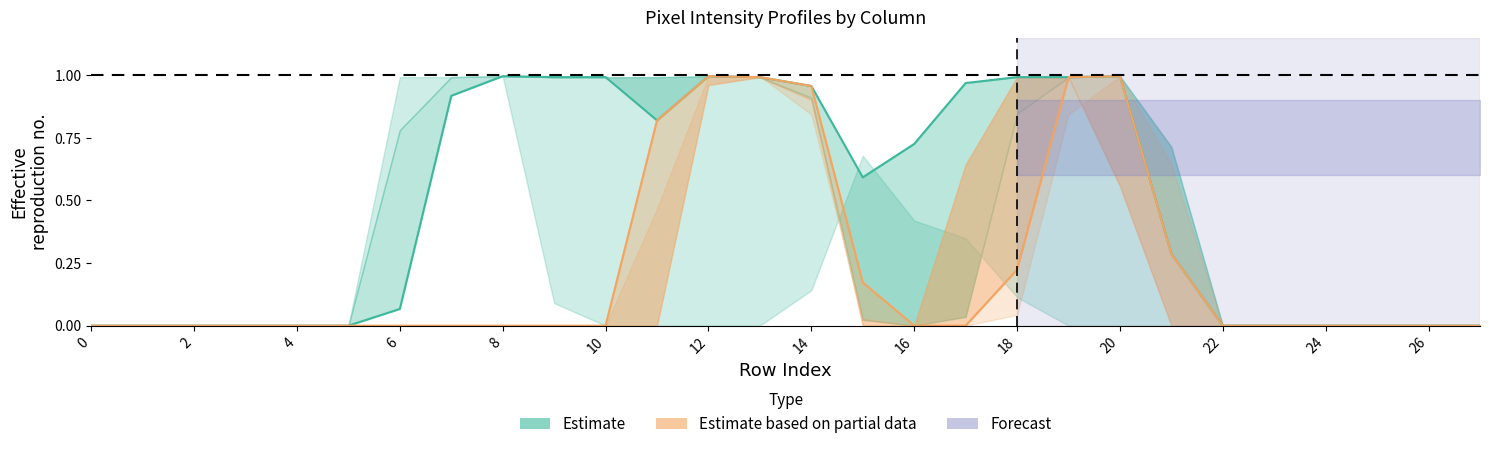

Is this an area chart (filled region under the line)?

No